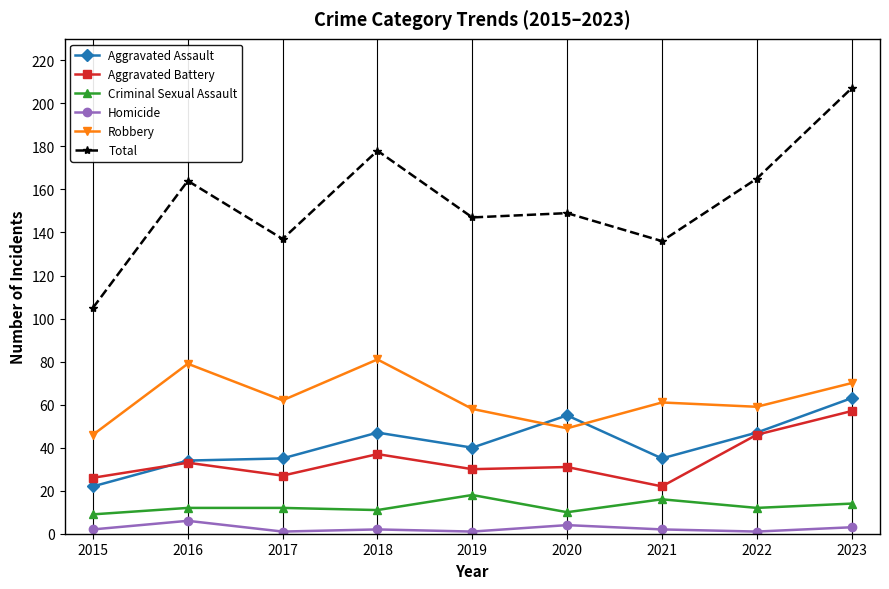

What is the total value across all series at 2022?

330